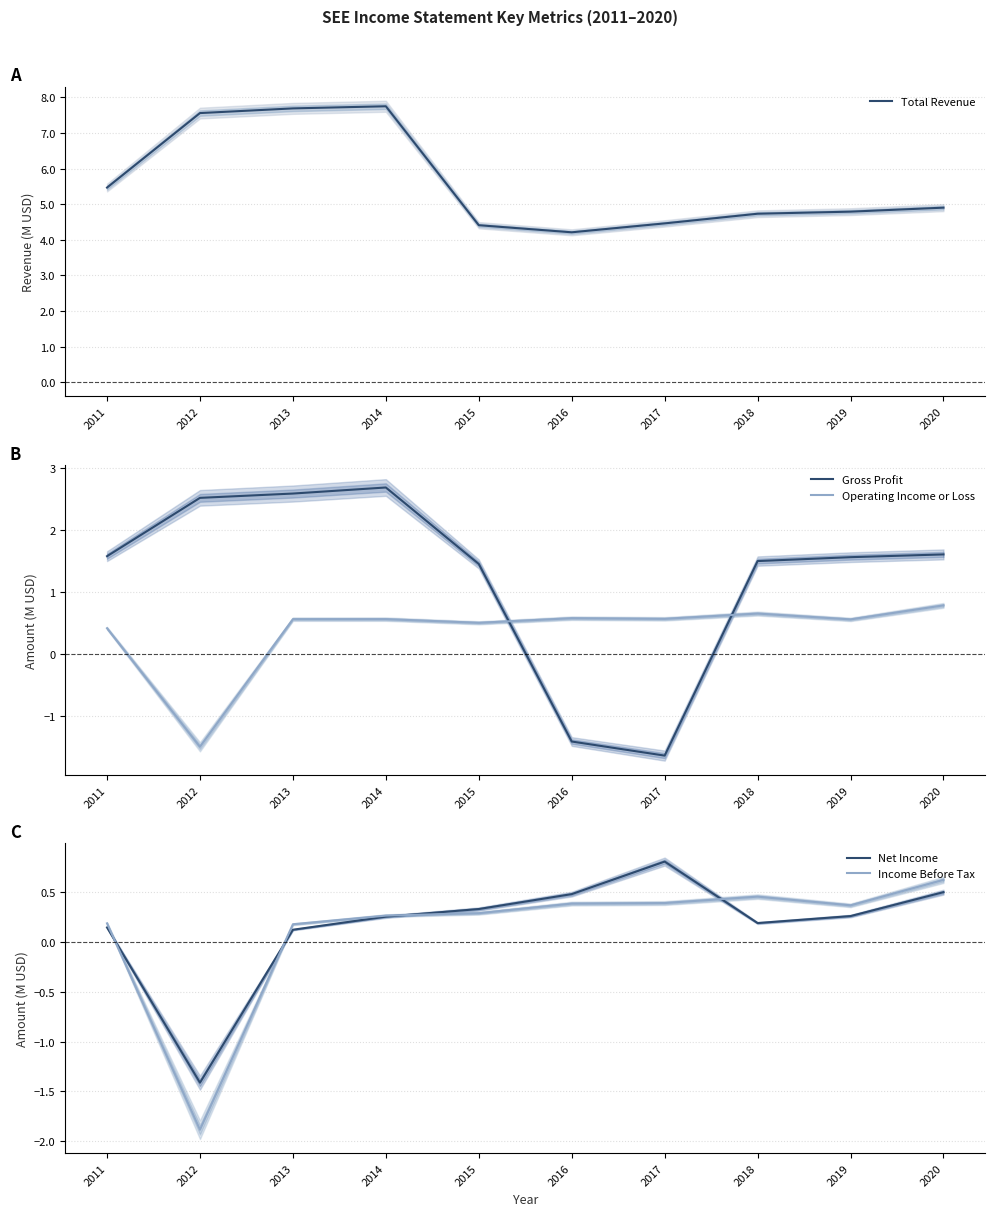

What is the highest value of the Net Income series?

0.8